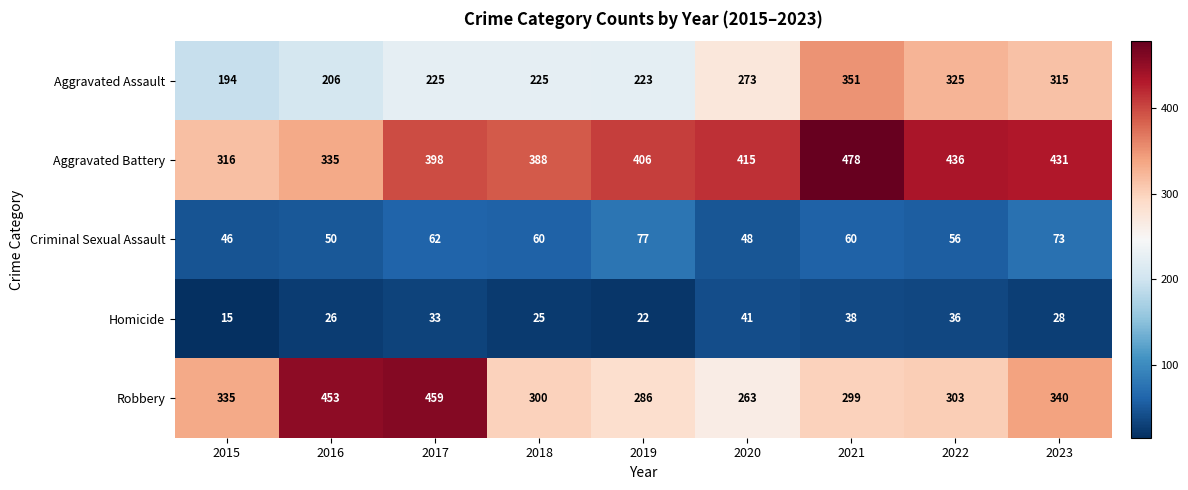

True or false: Criminal Sexual Assault has a value of 82 at 2017.

False